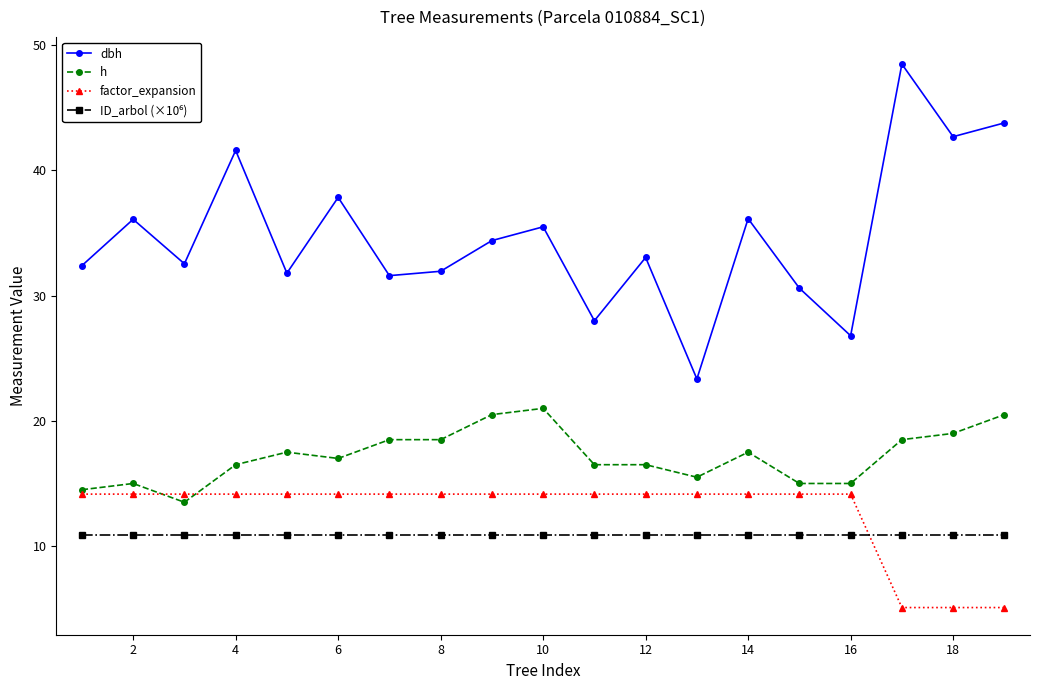

True or false: factor_expansion and dbh intersect in this chart.

False